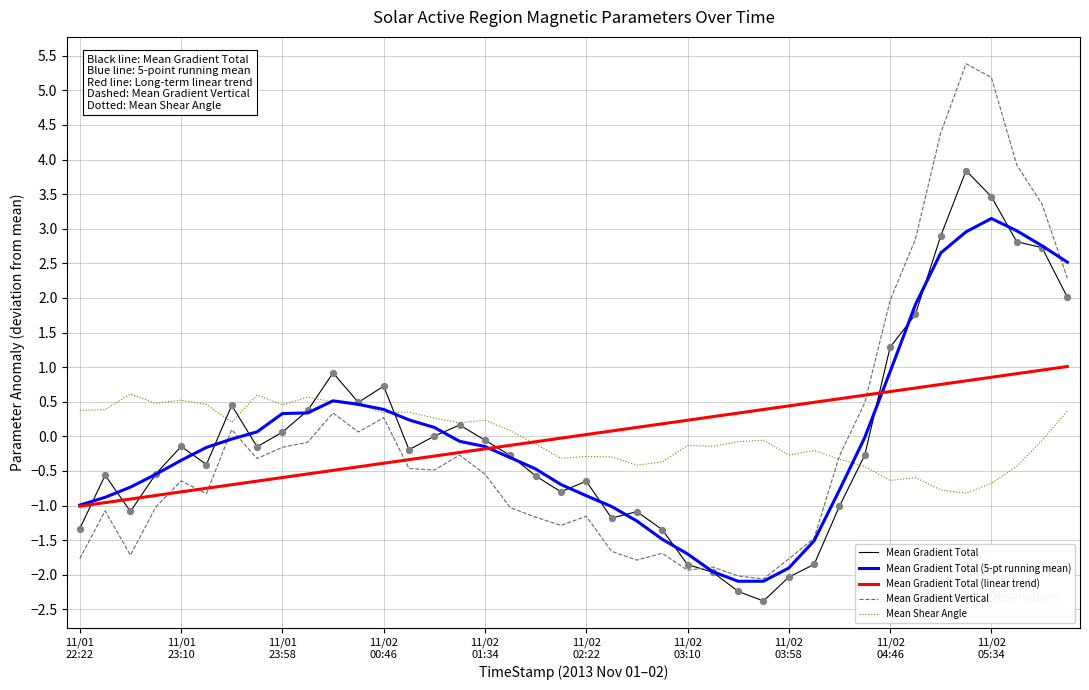

Which series has the widest spread of values?

Mean Gradient Vertical